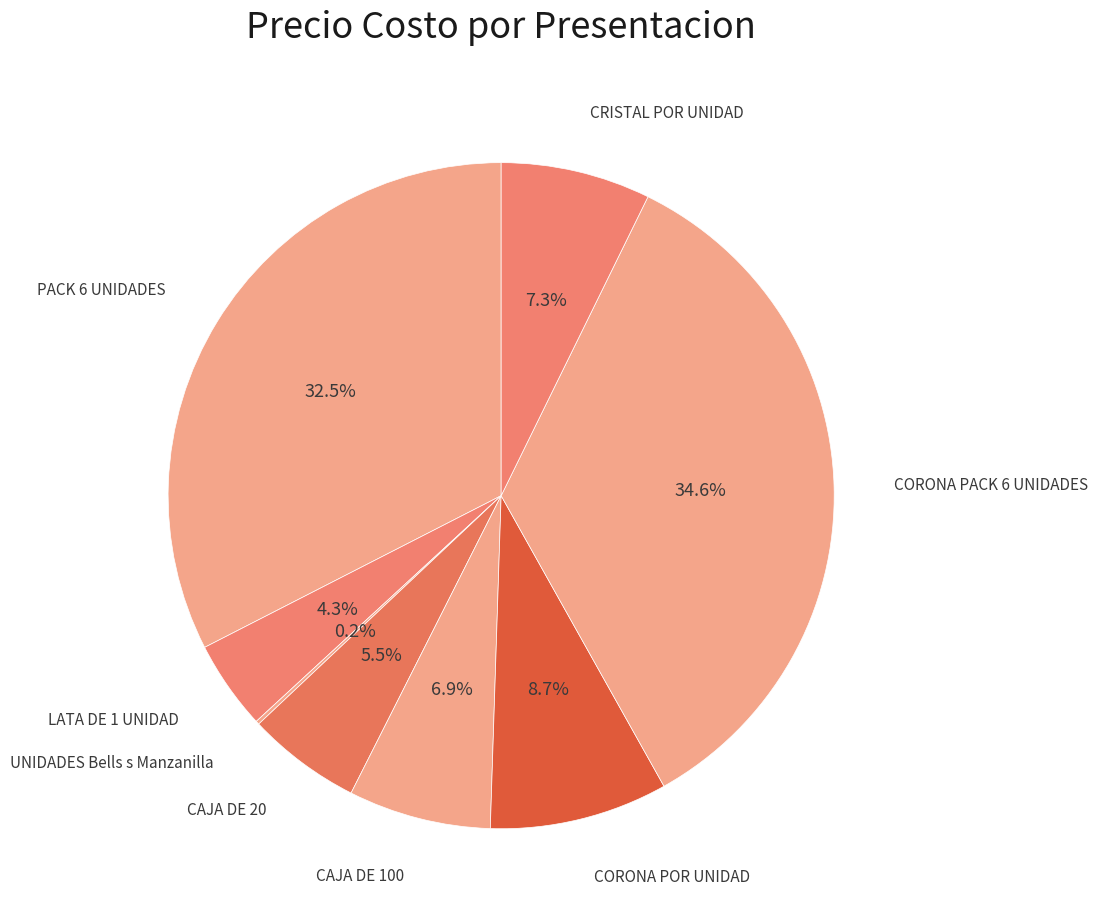

Which slice is the smallest?

UNIDADES Bells s Manzanilla